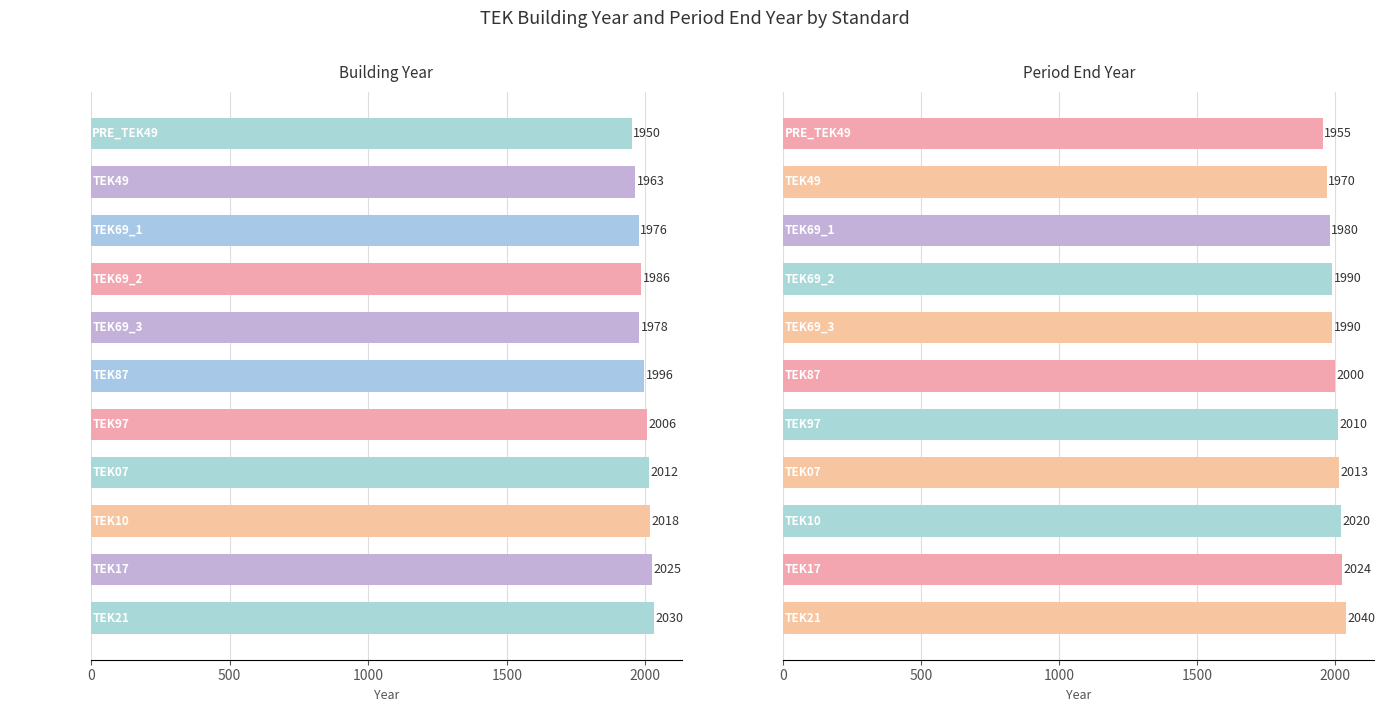

Rank the series by their maximum value, from lowest to highest.

building_year, period_end_year